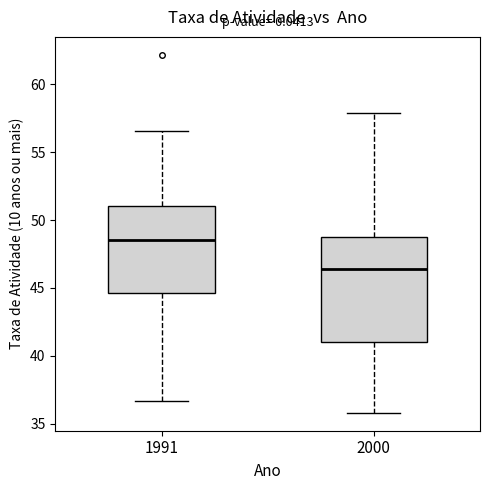

Which box is the tallest, from its lower edge to its upper edge?

2000